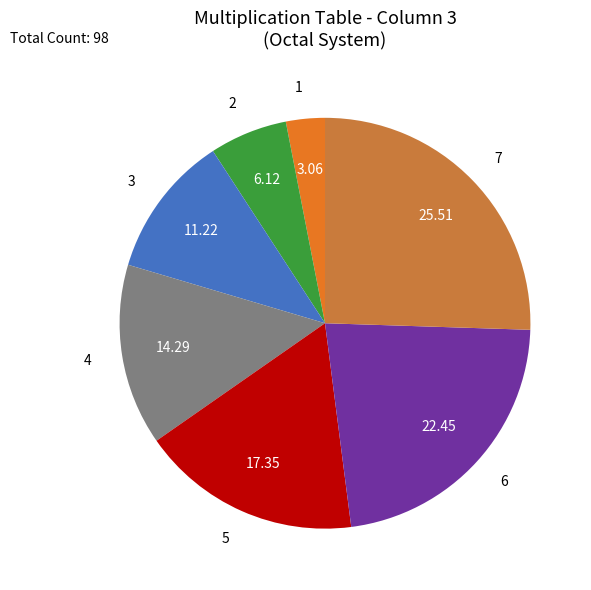

Between 7 and 2, which is larger?

7